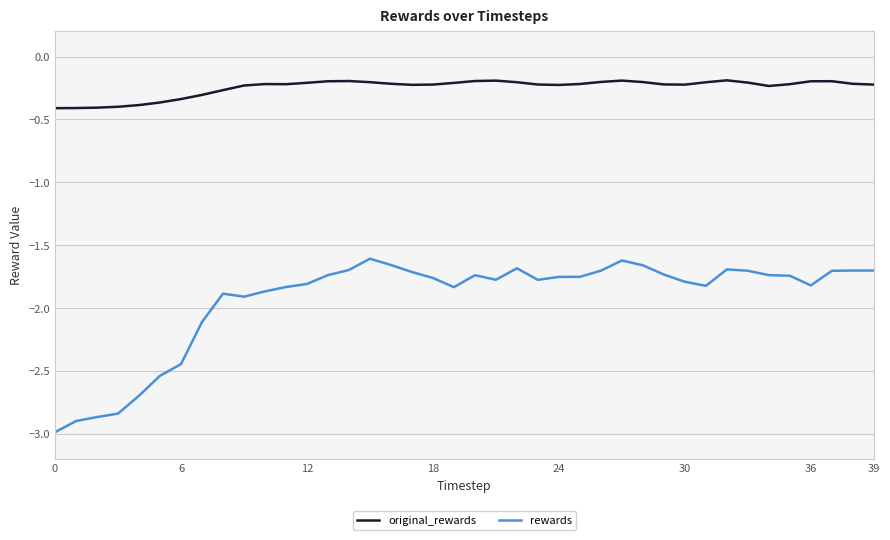

Does the chart display data point markers on the line(s)?

No